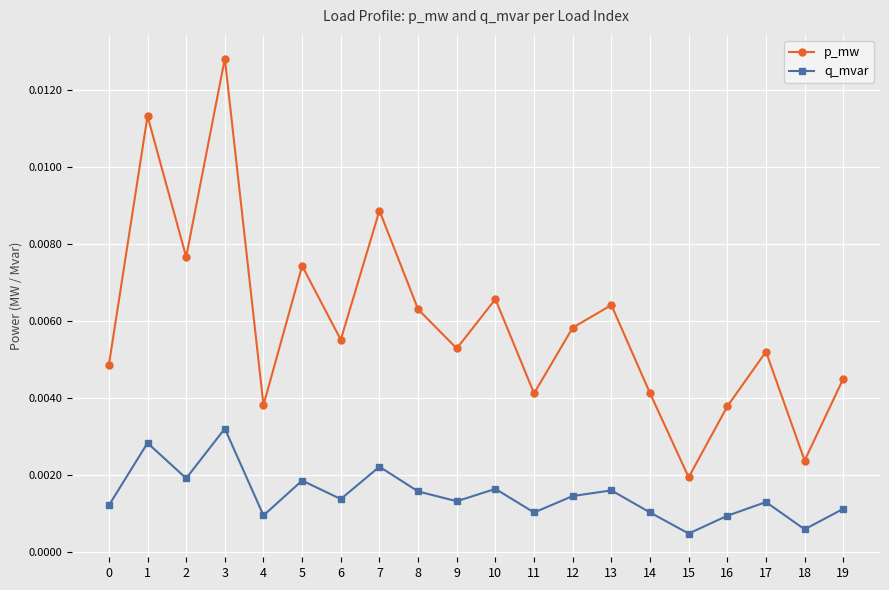

Which series has the largest range (max minus min)?

p_mw